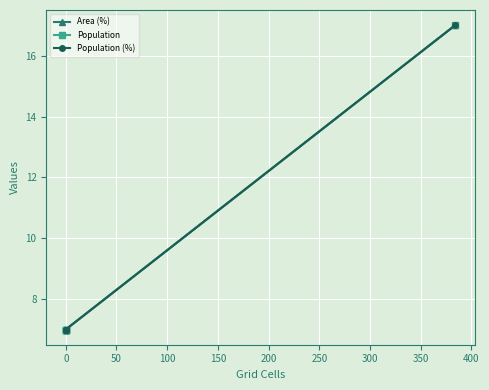

Is the value of Area (%) at 200 greater than the value of Population at 0?

Yes